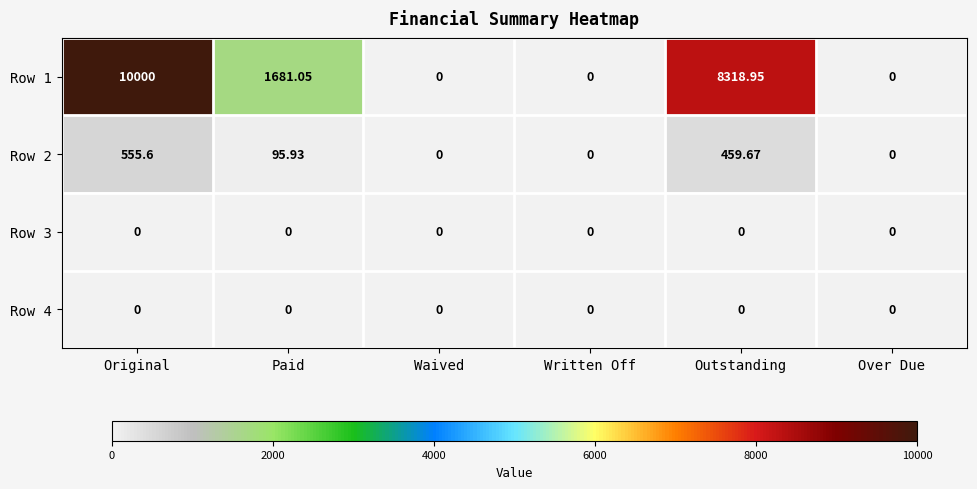

At how many categories does at least one series exceed 9979?

1